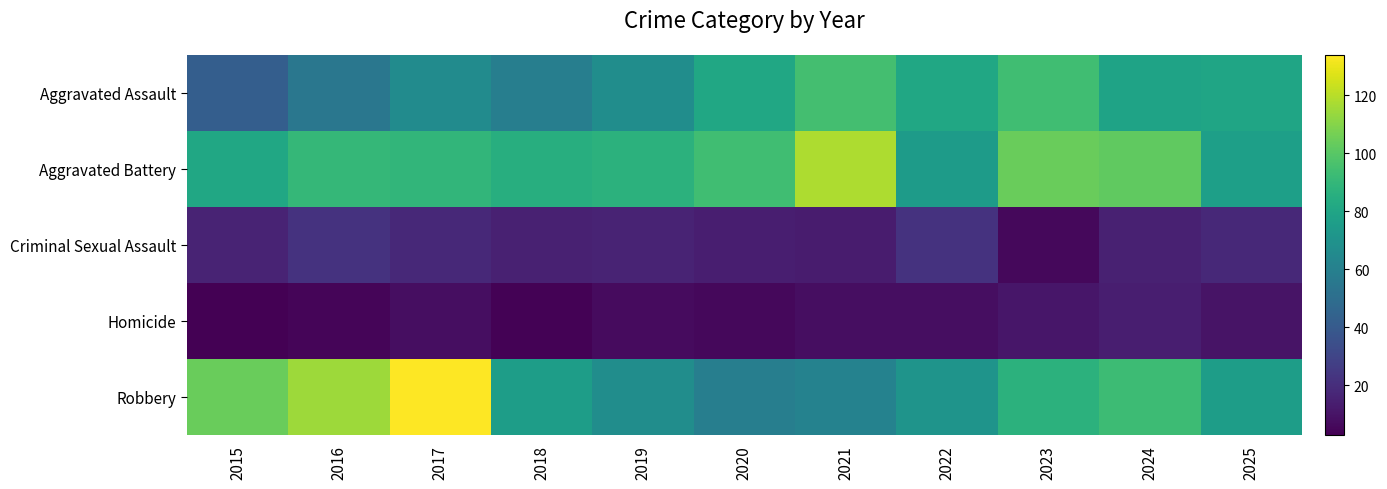

Reading left to right, what are all the values shown in this chart?

Aggravated Assault: 2015=42	2016=55	2017=66	2018=59	2019=67	2020=81	2021=95	2022=81	2023=94	2024=79	2025=80
Aggravated Battery: 2015=81	2016=90	2017=89	2018=85	2019=87	2020=94	2021=118	2022=75	2023=104	2024=102	2025=77
Criminal Sexual Assault: 2015=16	2016=22	2017=18	2018=15	2019=16	2020=14	2021=13	2022=22	2023=6	2024=15	2025=18
Homicide: 2015=3	2016=5	2017=8	2018=4	2019=7	2020=6	2021=8	2022=8	2023=11	2024=14	2025=10
Robbery: 2015=104	2016=115	2017=134	2018=76	2019=67	2020=59	2021=61	2022=71	2023=87	2024=93	2025=76